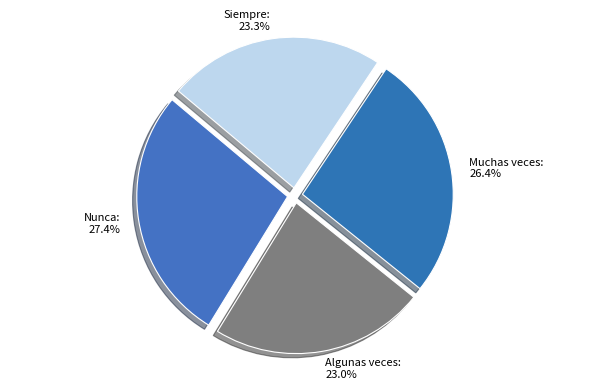

Does any single category account for the majority?

No